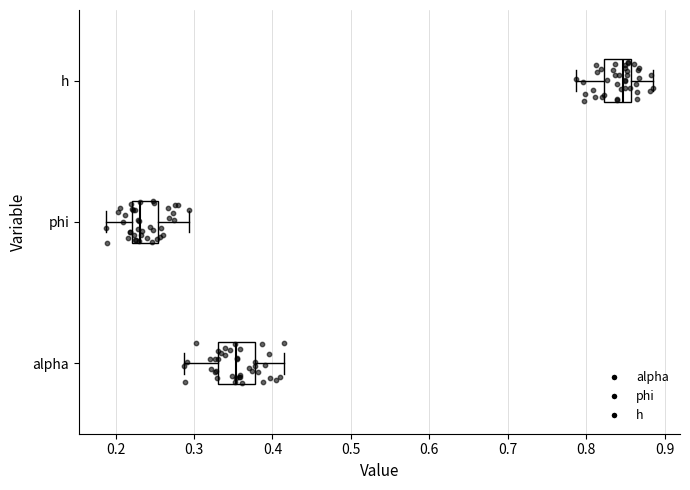

Comparing the boxes themselves (not the whiskers), which one is the widest?

alpha